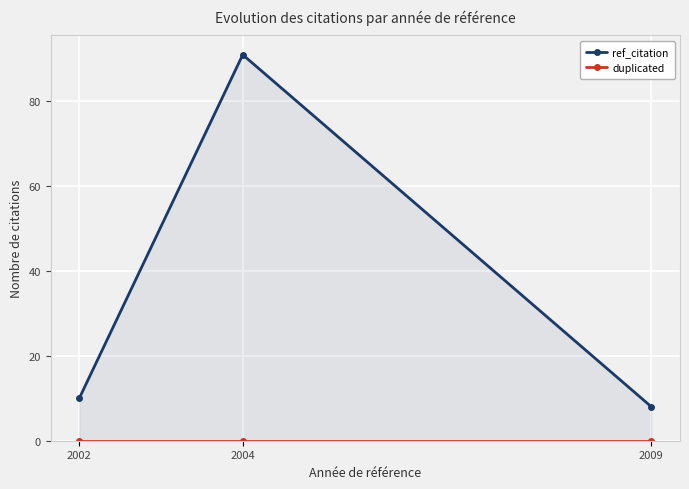

What is the spread (max minus min) of values at 2009?

8